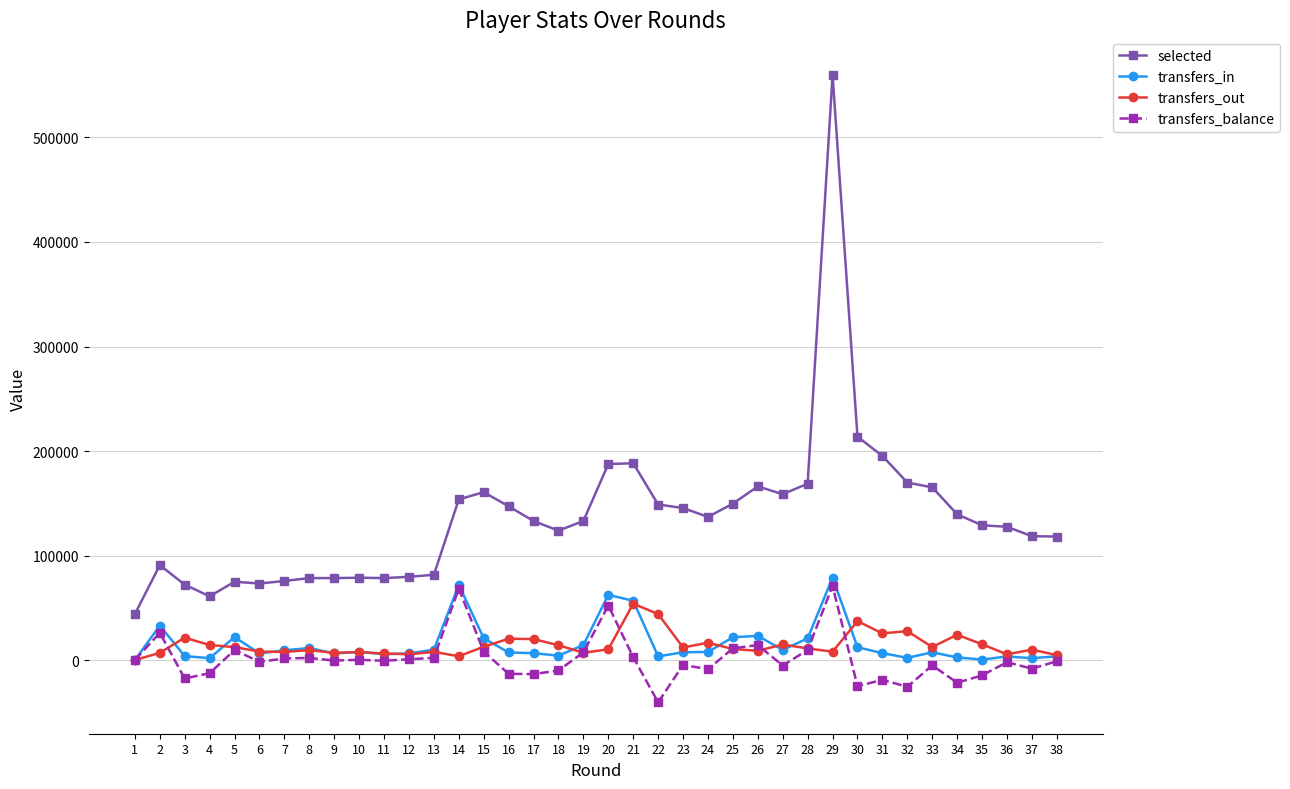

List the series in order of their peak value, lowest first.

transfers_out, transfers_balance, transfers_in, selected